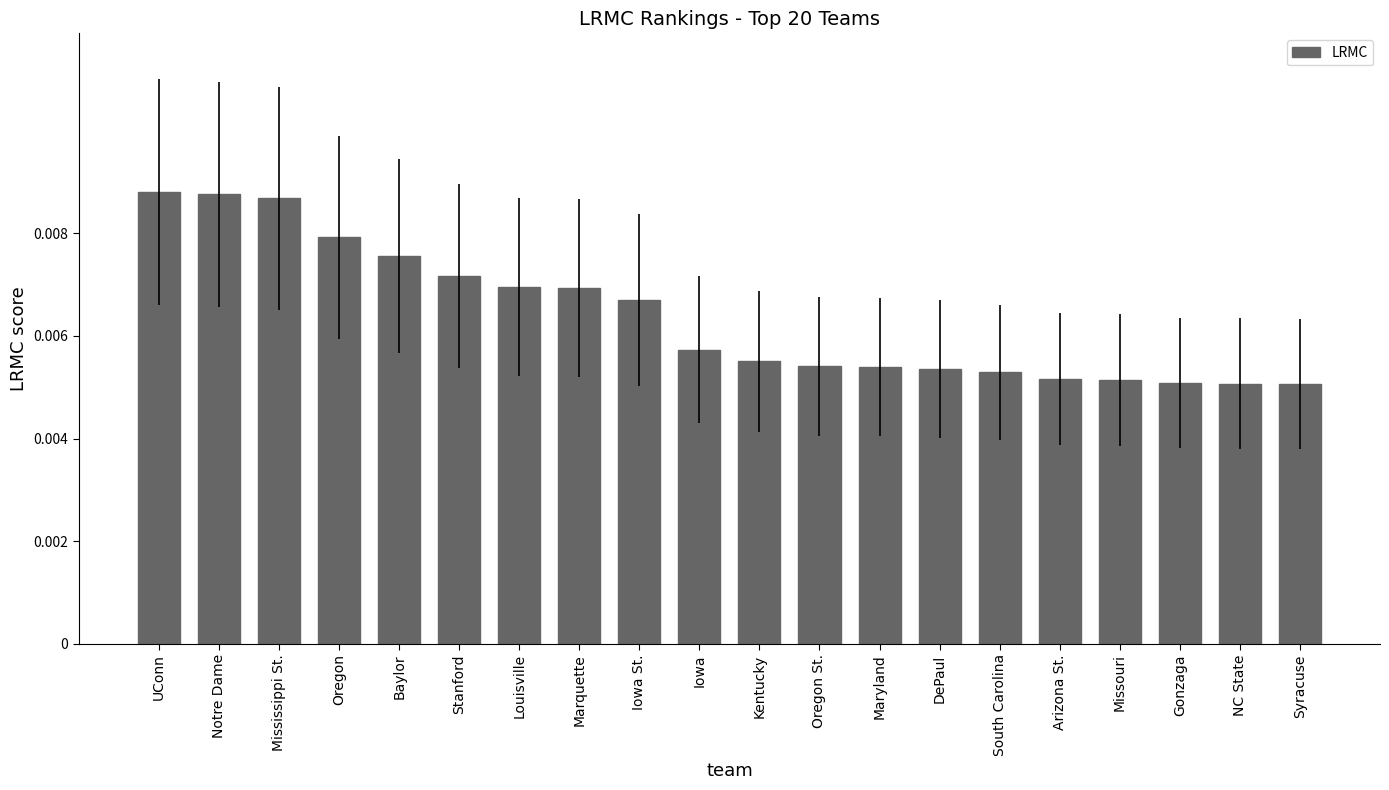

What is the label of the 11th bar from the left?

Kentucky